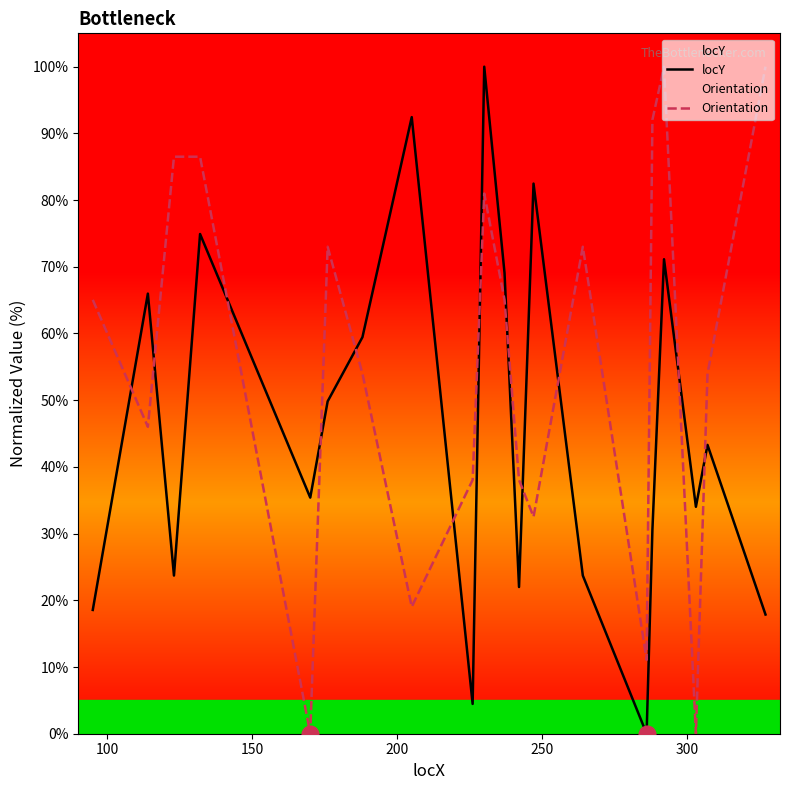

List the series in order of their peak value, highest first.

locY, Orientation